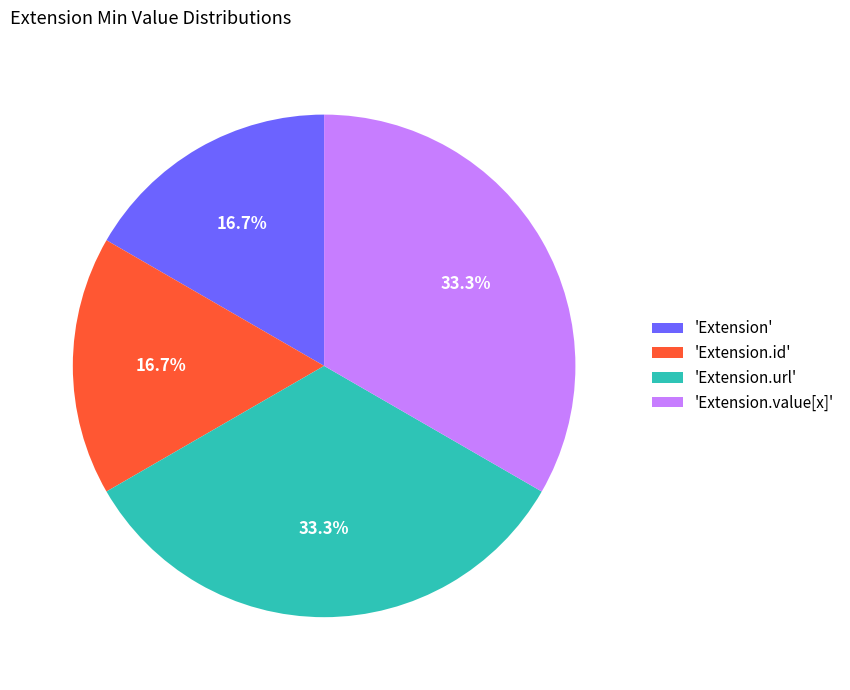

Count the number of slices in the pie.

4